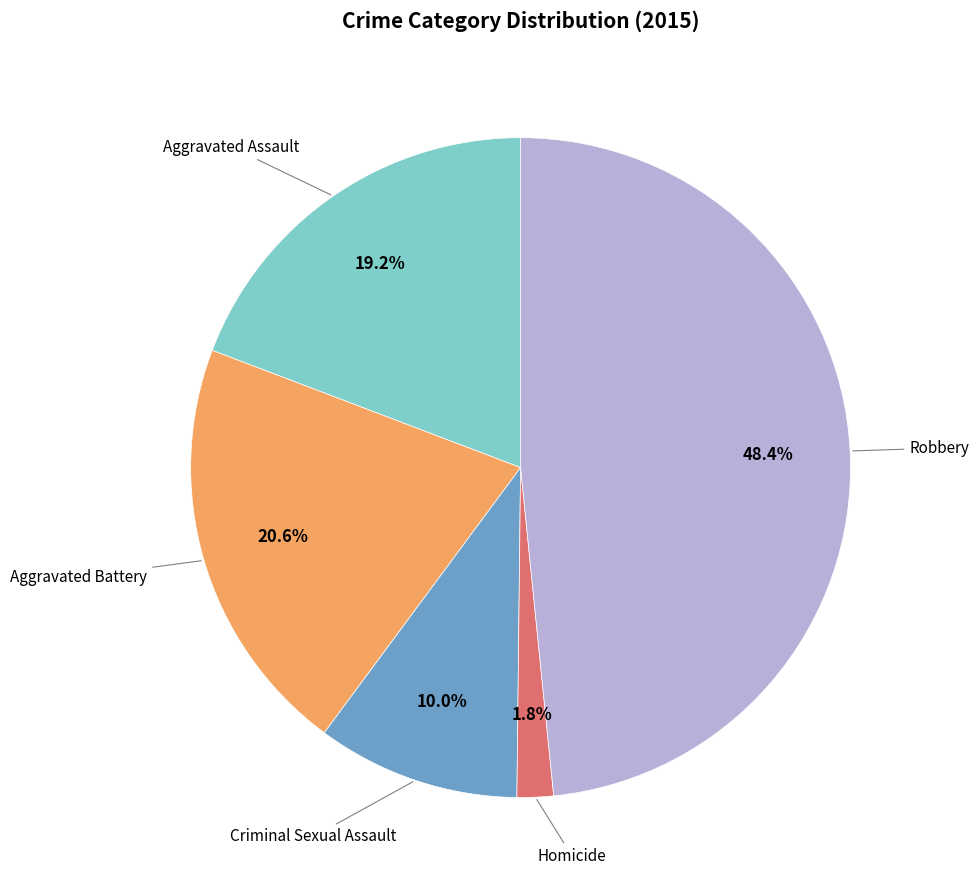

Is there any slice that represents more than half of the pie?

No